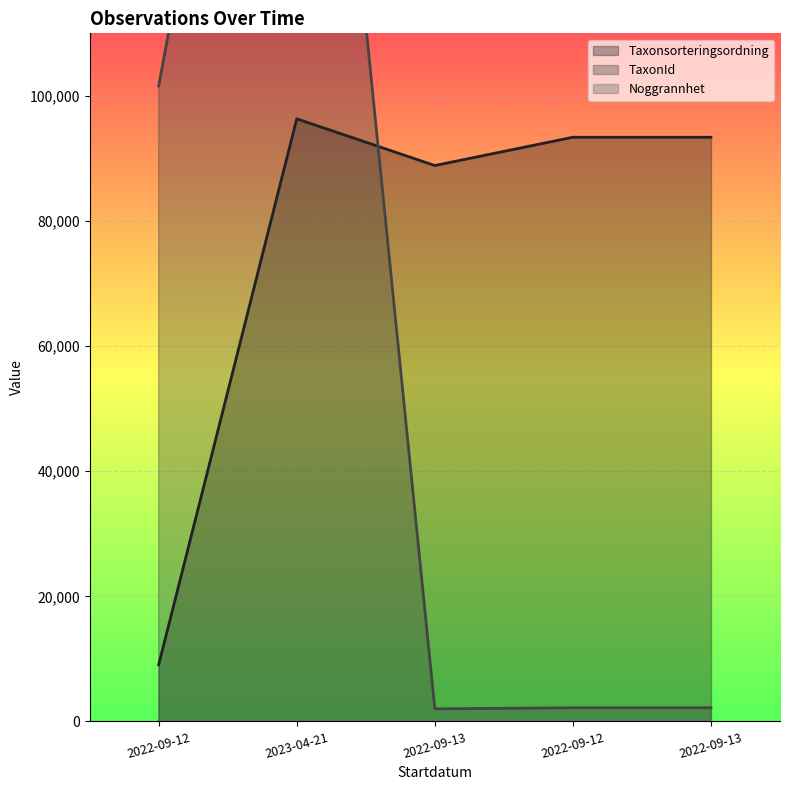

What is the difference between the Noggrannhet values at 2022-09-13 and 2022-09-12?

15